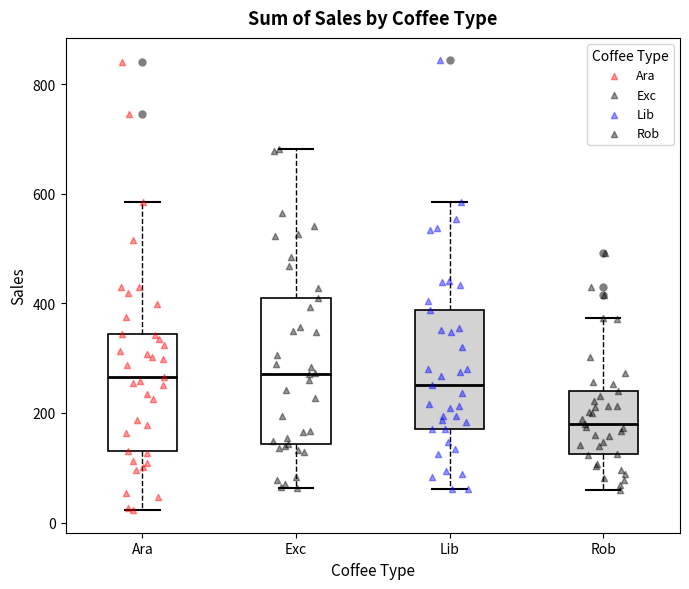

Which box is the tallest, from its lower edge to its upper edge?

Exc